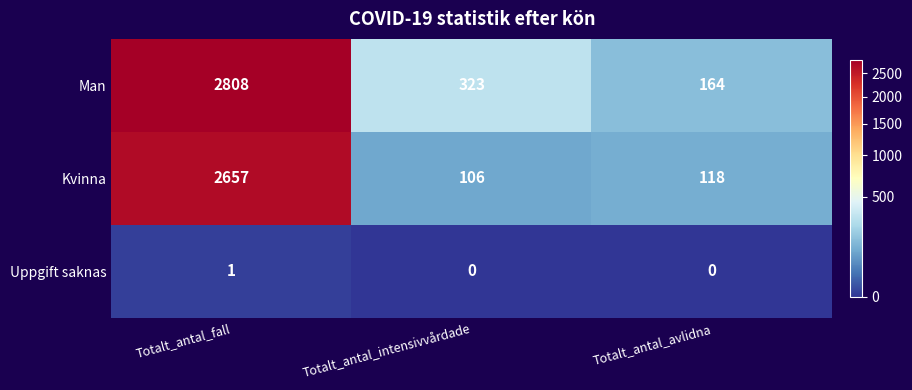

Reading left to right, extract all data points from this chart.

Man: Totalt_antal_fall=2808	Totalt_antal_intensivvårdade=323	Totalt_antal_avlidna=164
Kvinna: Totalt_antal_fall=2657	Totalt_antal_intensivvårdade=106	Totalt_antal_avlidna=118
Uppgift saknas: Totalt_antal_fall=1	Totalt_antal_intensivvårdade=0	Totalt_antal_avlidna=0